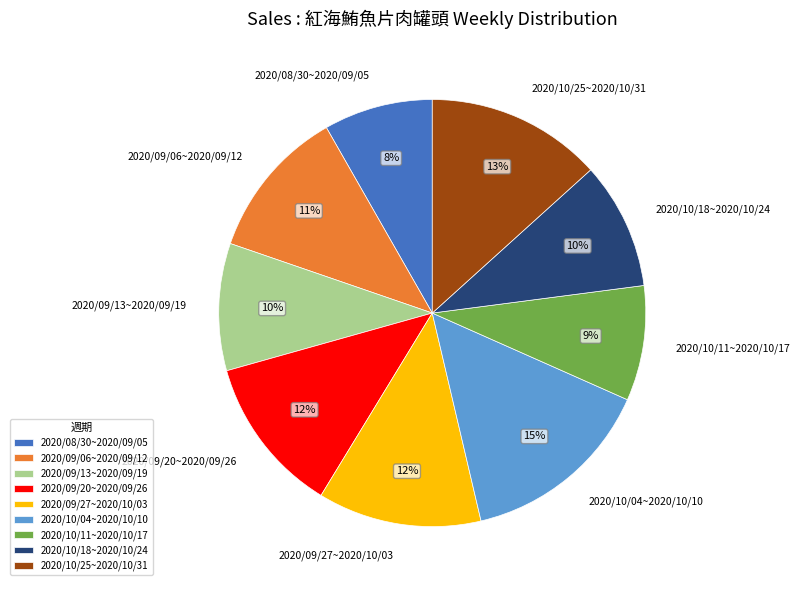

To the nearest percent, what is the difference between the 2020/10/25~2020/10/31 and 2020/09/06~2020/09/12 slice percentages?

2%